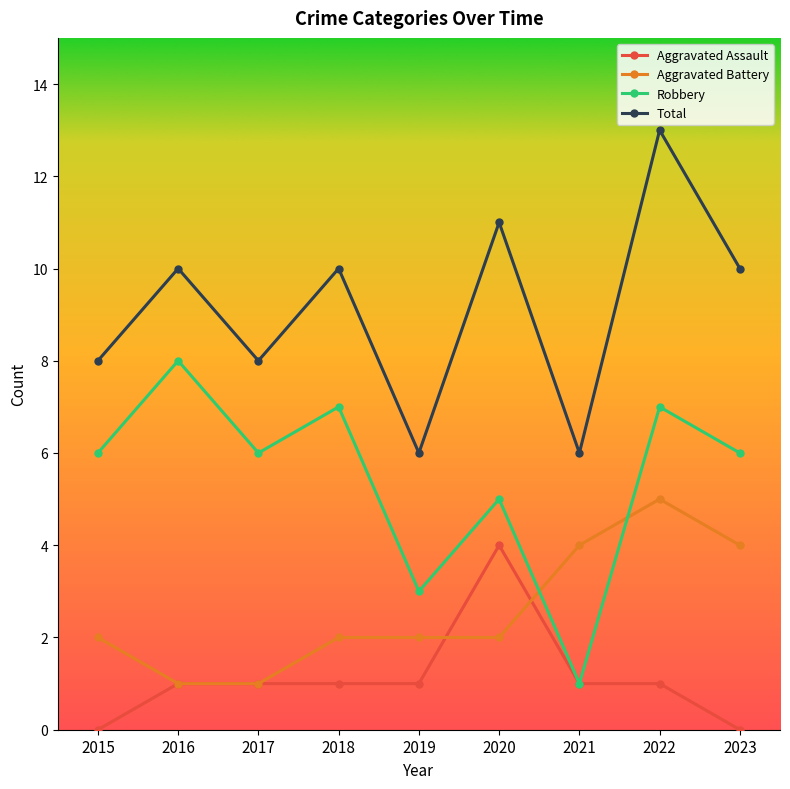

What is the approximate value of Robbery at 2015?

6